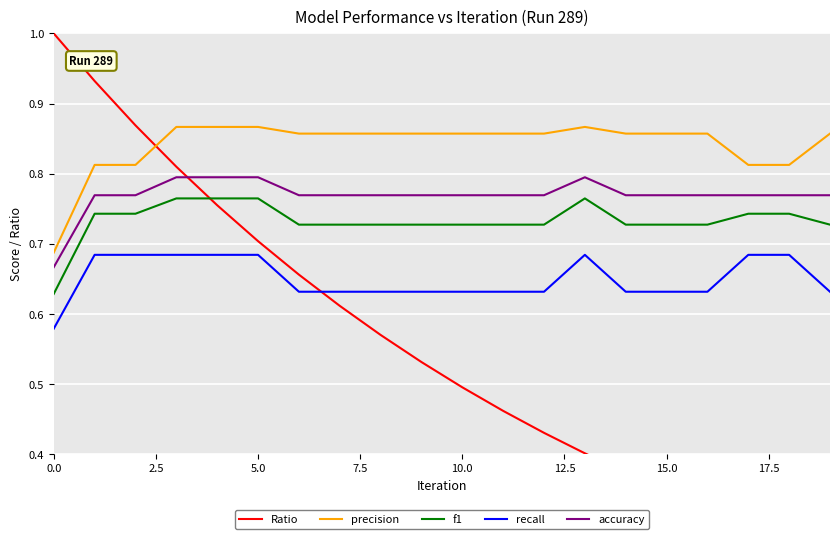

What are all the series names shown in the legend?

Ratio, precision, f1, recall, accuracy